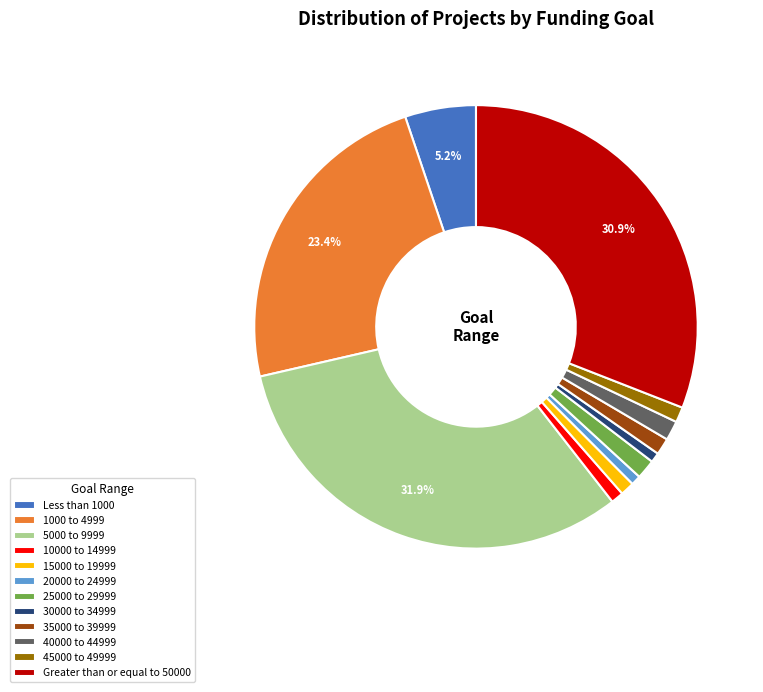

Does 35000 to 39999 account for over 50% of the chart?

No